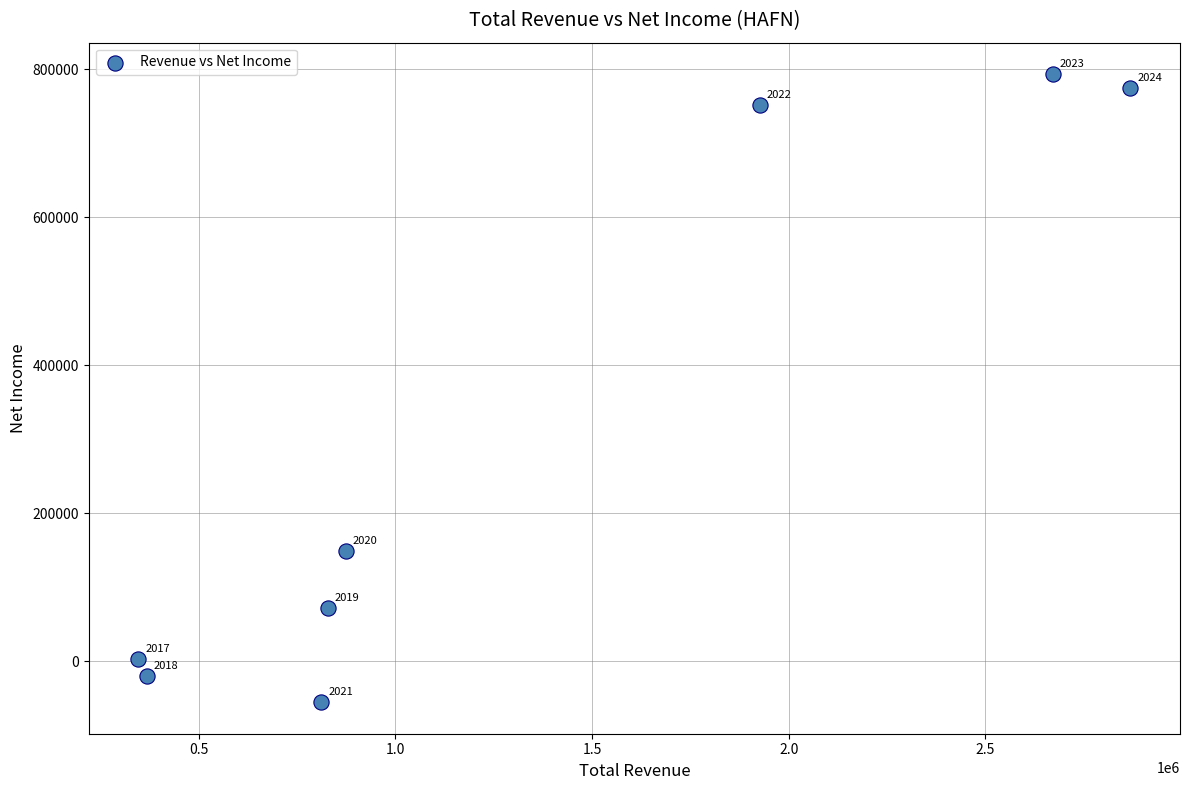

What is the average X value?

1336875